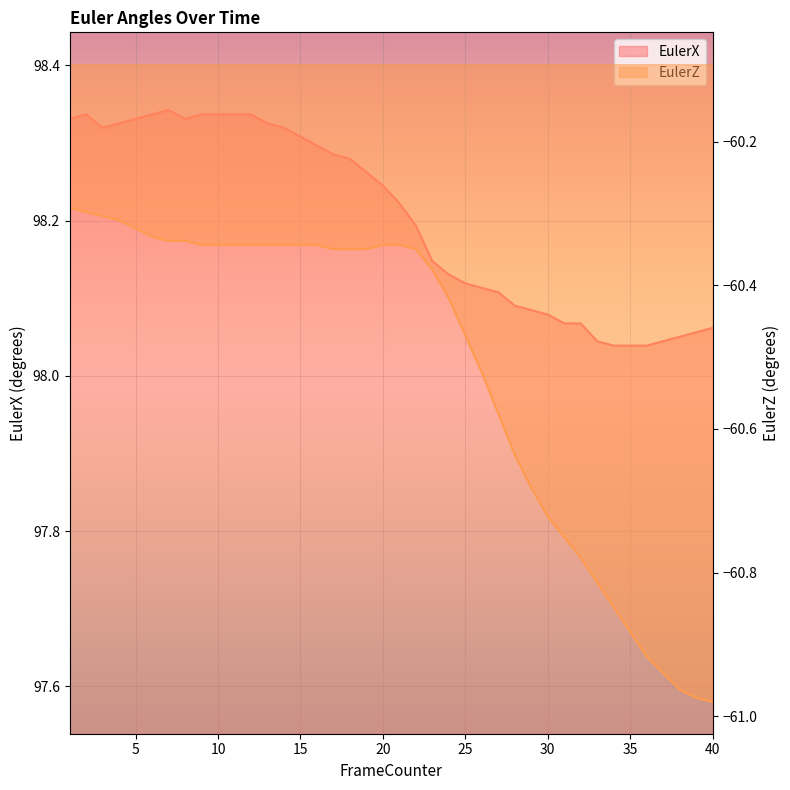

What is the difference between the EulerX values at 18 and 23?

0.1